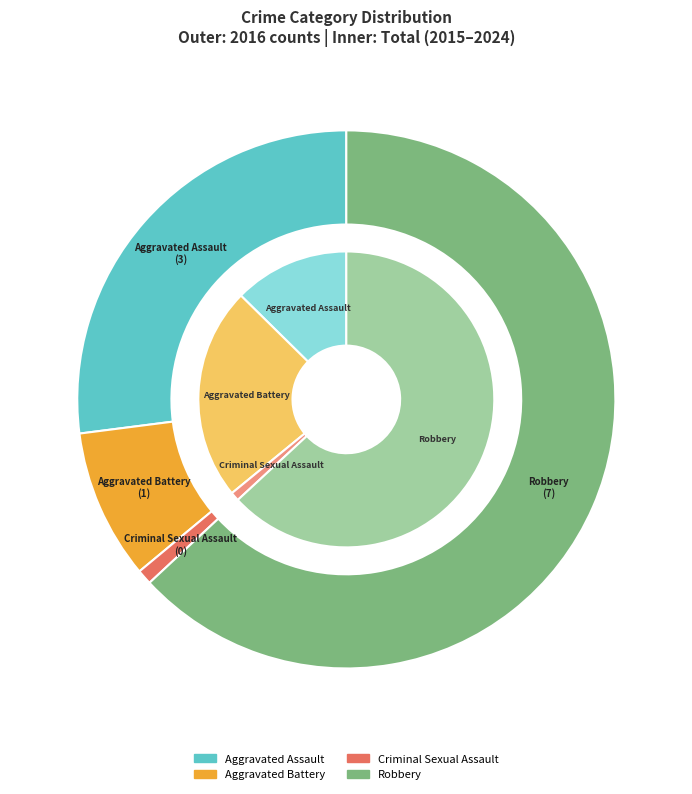

What is the change in value from Aggravated Assault to Criminal Sexual Assault?

-3